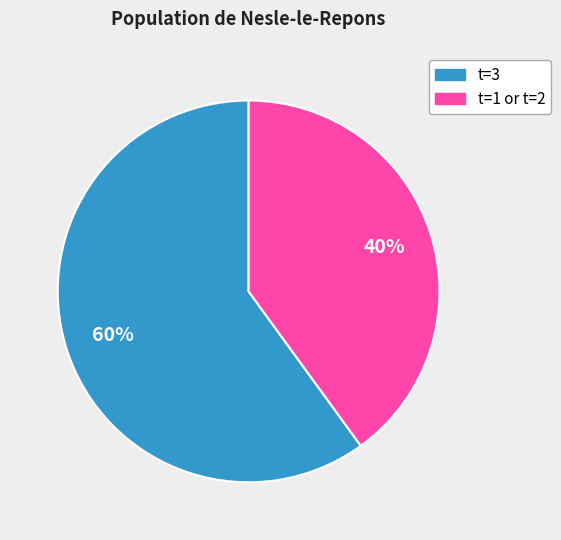

To the nearest percent, what is the difference between the largest and smallest slice percentages?

20%